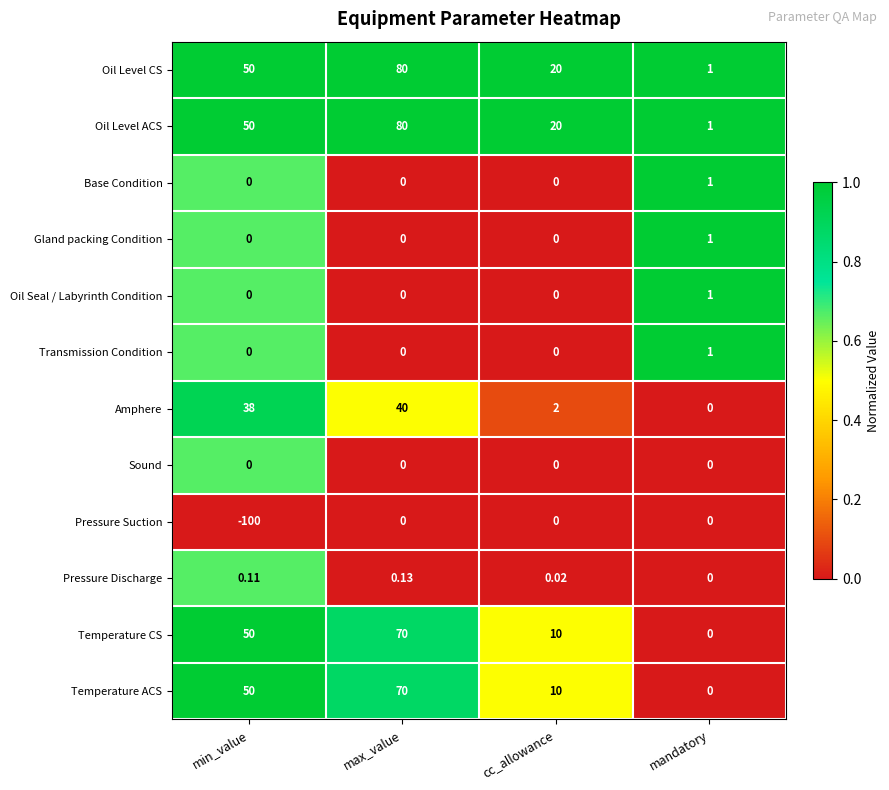

Which series has the widest spread of values?

Pressure Suction